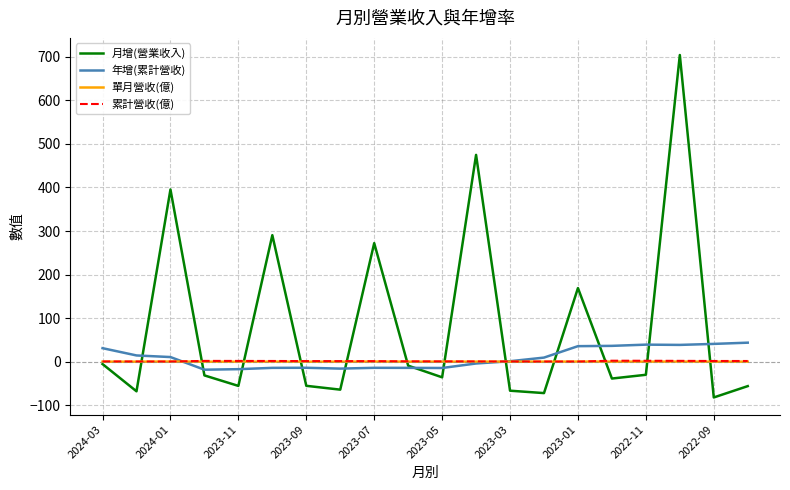

Which series has the largest range (max minus min)?

月增(營業收入)